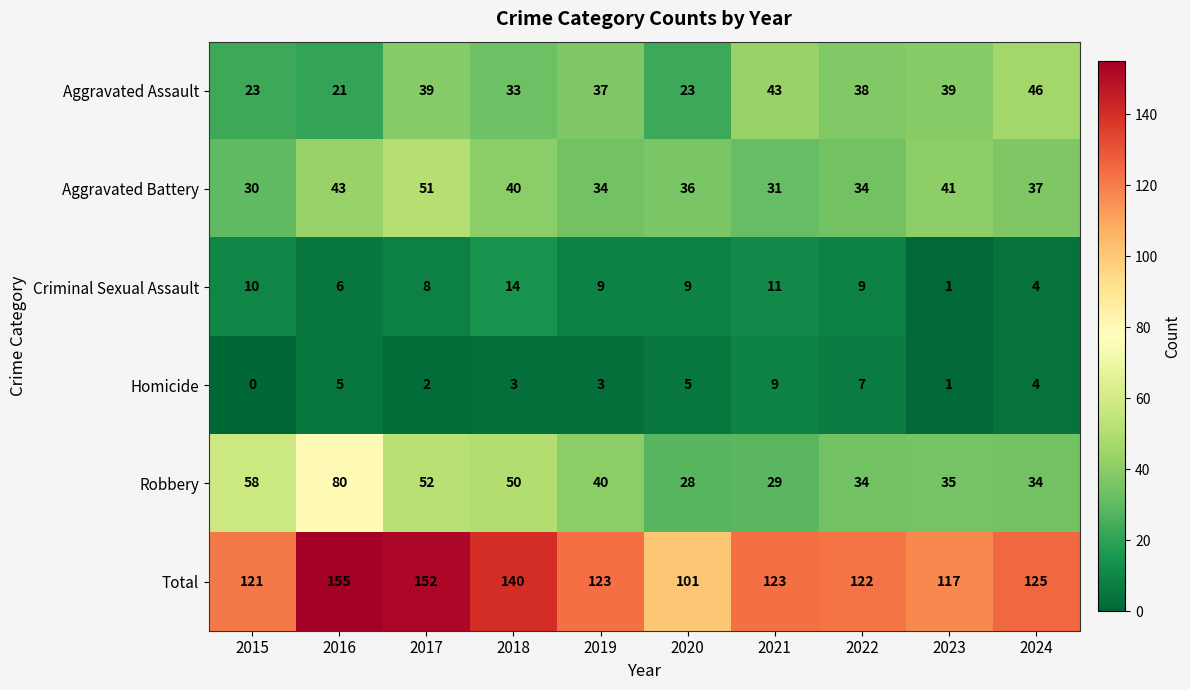

At which label does Criminal Sexual Assault first exceed 9?

2015